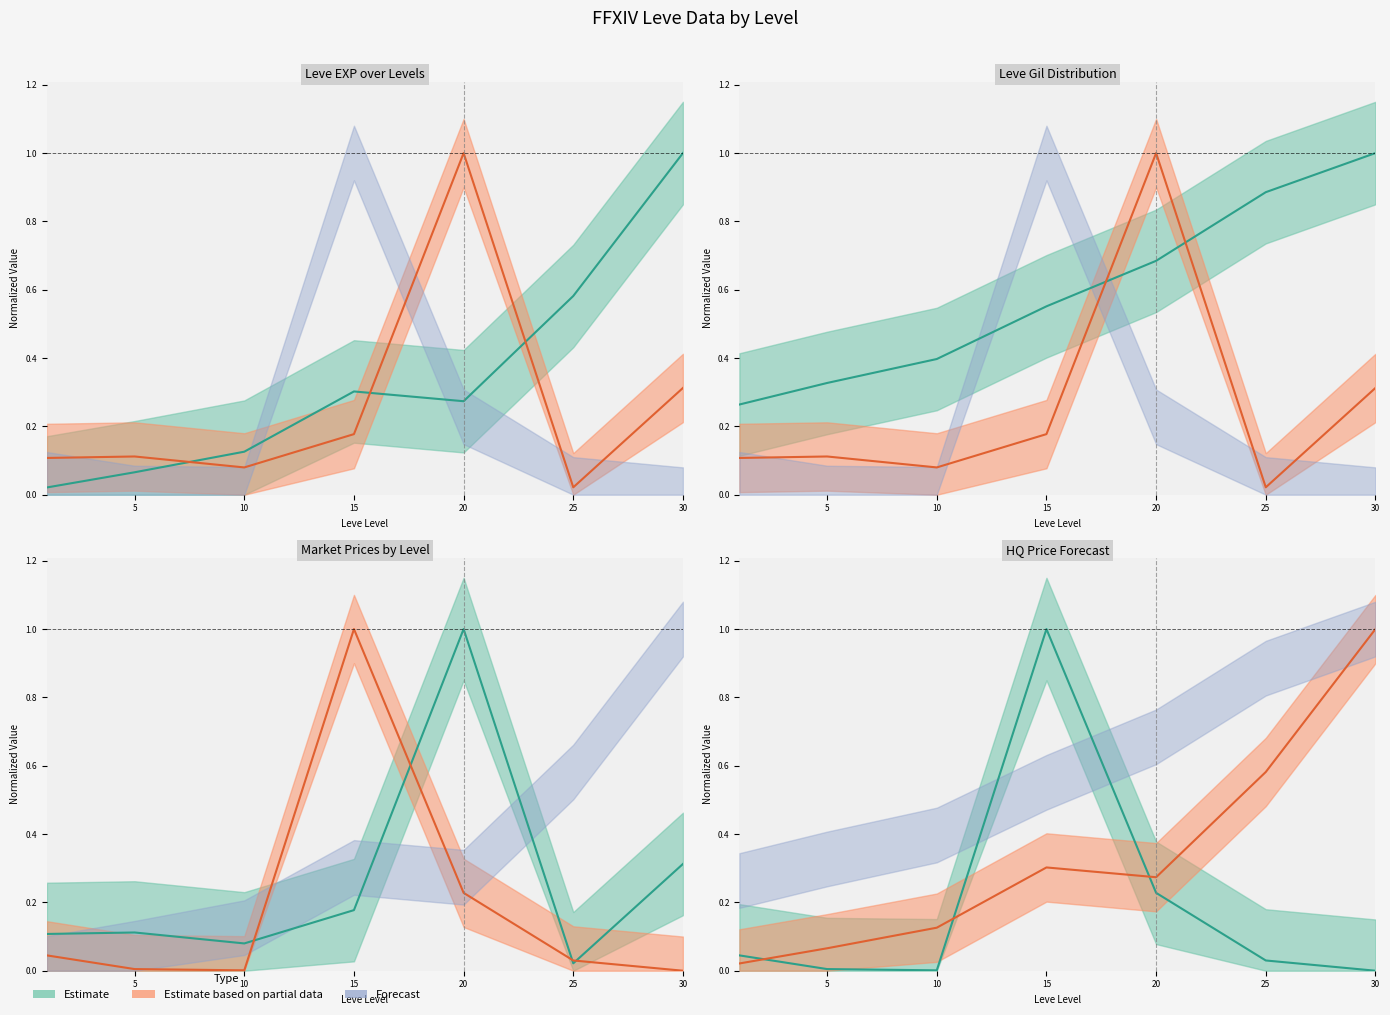

What is the difference between the Leve Gil values at 30 and 5?

0.7